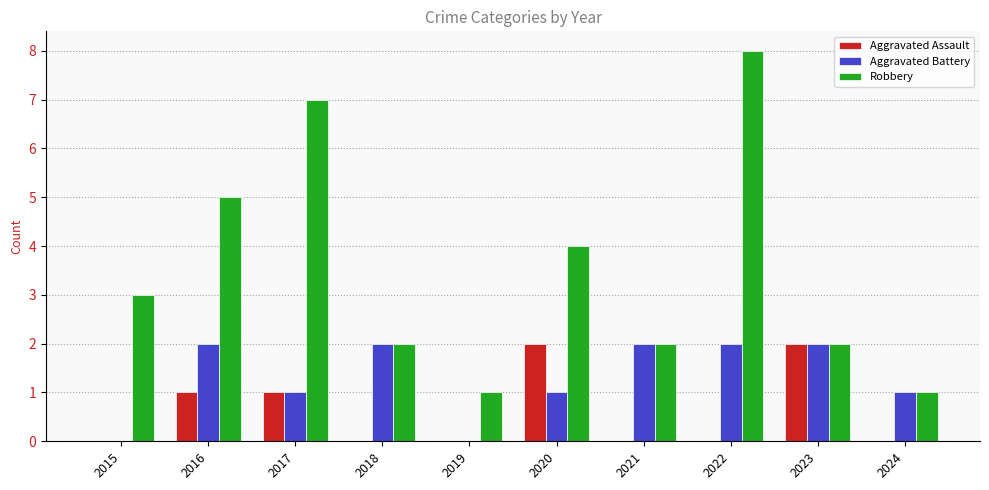

Between 2015 and 2024, which series saw the biggest shift?

Robbery